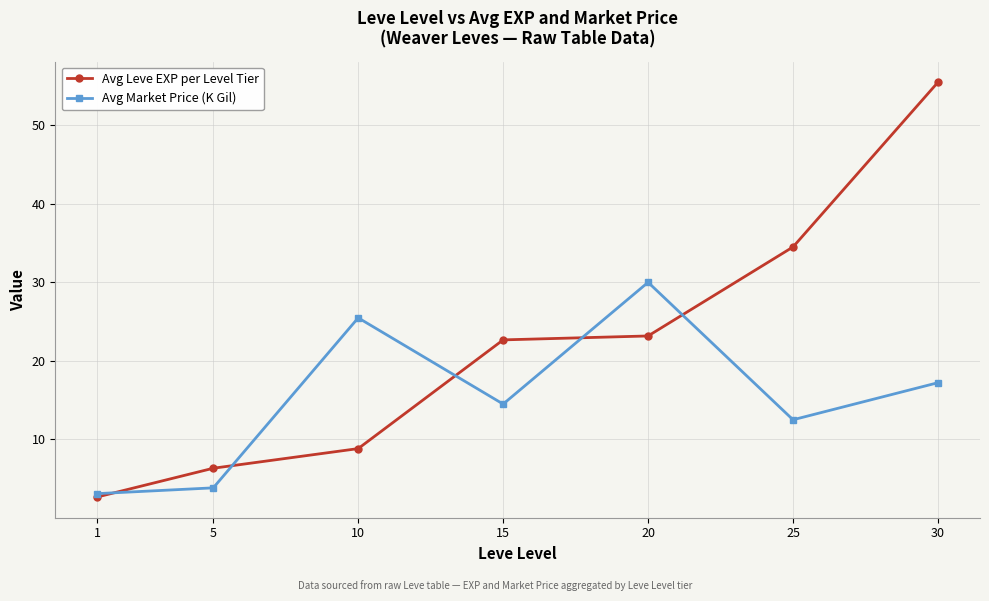

Rank the series by their average value, from lowest to highest.

Avg Market Price (K Gil), Avg Leve EXP per Level Tier